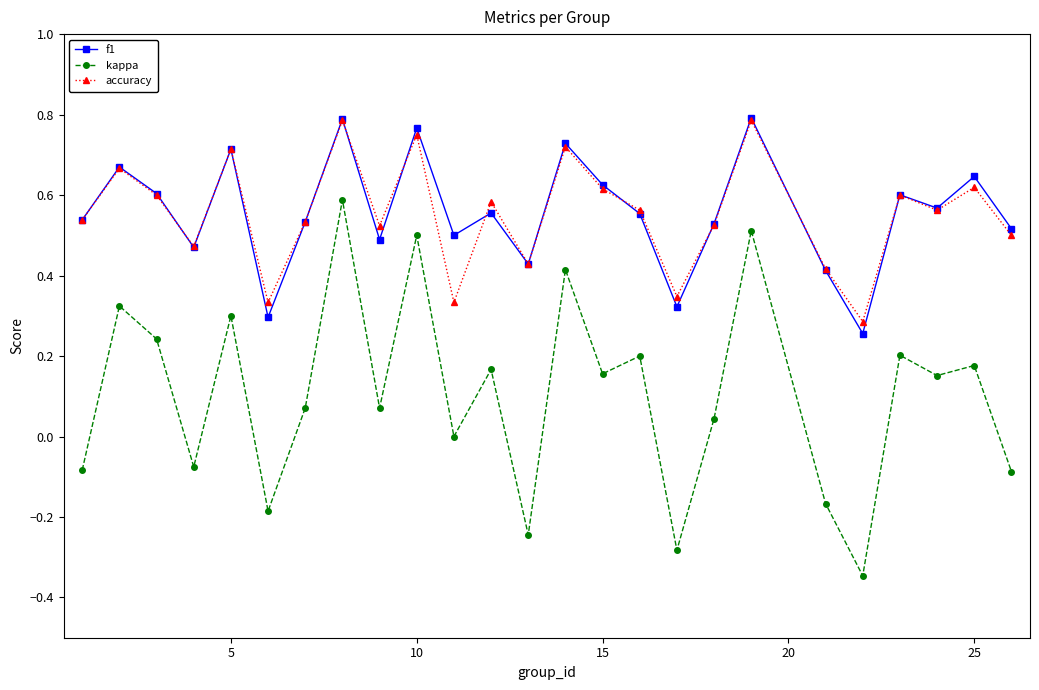

Which series has the largest range (max minus min)?

kappa